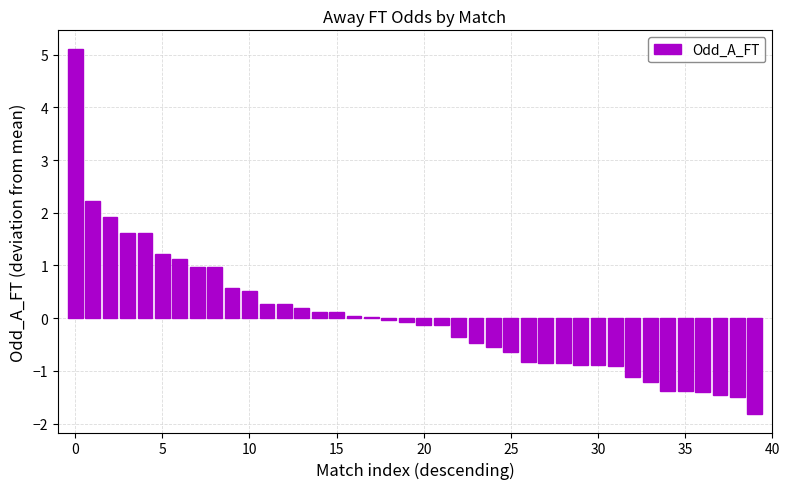

What is the maximum value shown in the chart?

5.1